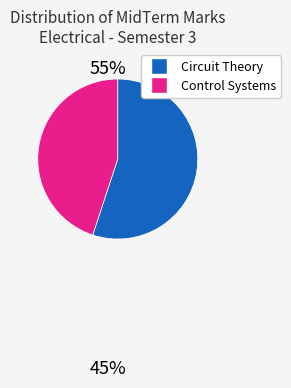

Is there any slice that represents more than half of the pie?

Yes